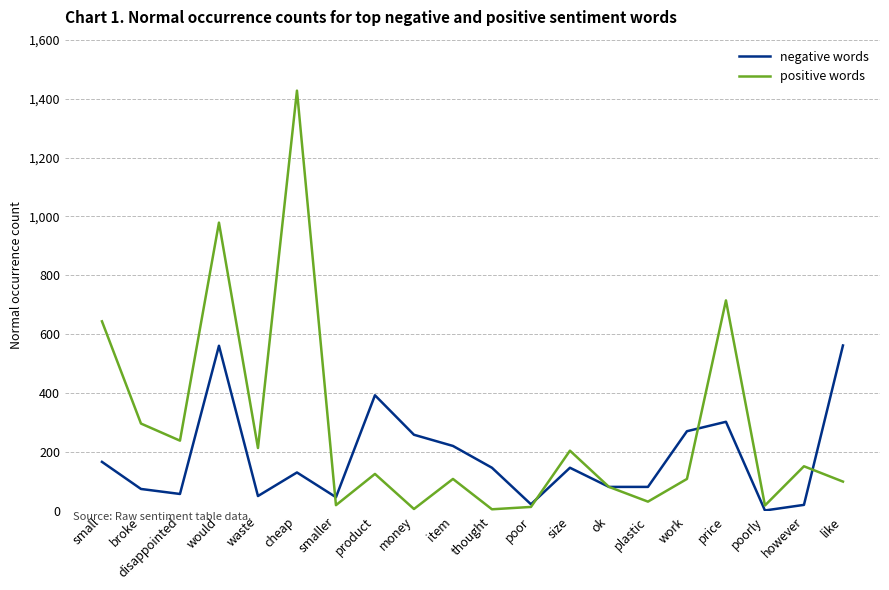

Is the value of positive words at poorly greater than the value of negative words at would?

No